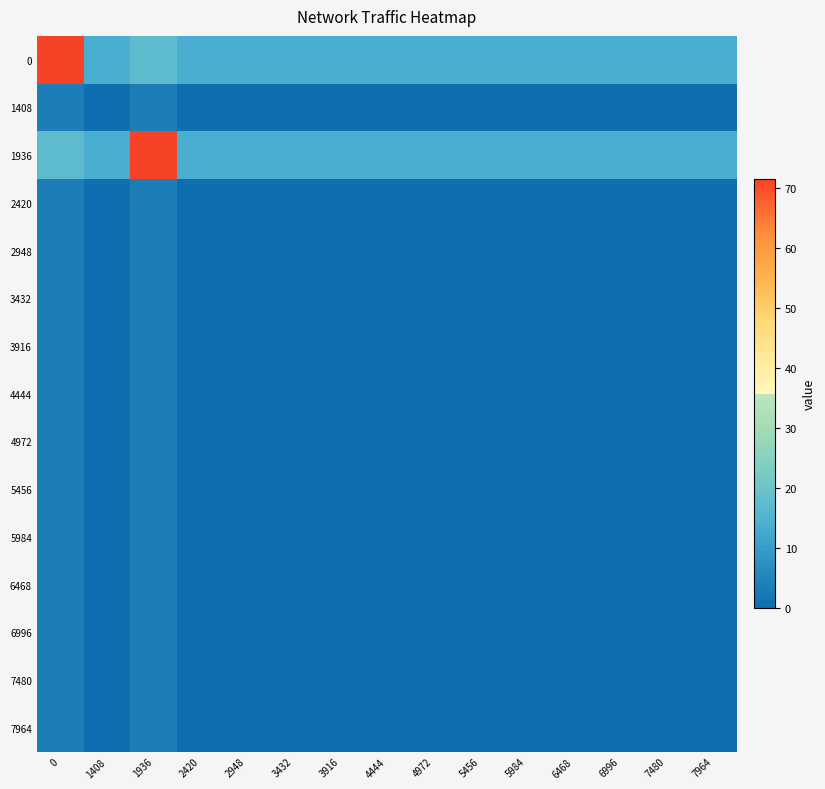

Reading left to right, transcribe all the data shown in this chart.

0: 0=71.2	1408=13.9	1936=17.5	2420=13.9	2948=13.9	3432=13.9	3916=13.9	4444=13.9	4972=13.9	5456=13.9	5984=13.9	6468=13.9	6996=13.9	7480=13.9	7964=13.9
1408: 0=3.6	1408=0.0	1936=3.6	2420=0.0	2948=0.0	3432=0.0	3916=0.0	4444=0.0	4972=0.0	5456=0.0	5984=0.0	6468=0.0	6996=0.0	7480=0.0	7964=0.0
1936: 0=17.5	1408=13.9	1936=71.4	2420=13.9	2948=13.9	3432=13.9	3916=13.9	4444=13.9	4972=13.9	5456=13.9	5984=13.9	6468=13.9	6996=13.9	7480=13.9	7964=13.9
2420: 0=3.6	1408=0.0	1936=3.6	2420=0.0	2948=0.0	3432=0.0	3916=0.0	4444=0.0	4972=0.0	5456=0.0	5984=0.0	6468=0.0	6996=0.0	7480=0.0	7964=0.0
2948: 0=3.6	1408=0.0	1936=3.6	2420=0.0	2948=0.0	3432=0.0	3916=0.0	4444=0.0	4972=0.0	5456=0.0	5984=0.0	6468=0.0	6996=0.0	7480=0.0	7964=0.0
3432: 0=3.6	1408=0.0	1936=3.6	2420=0.0	2948=0.0	3432=0.0	3916=0.0	4444=0.0	4972=0.0	5456=0.0	5984=0.0	6468=0.0	6996=0.0	7480=0.0	7964=0.0
3916: 0=3.6	1408=0.0	1936=3.6	2420=0.0	2948=0.0	3432=0.0	3916=0.0	4444=0.0	4972=0.0	5456=0.0	5984=0.0	6468=0.0	6996=0.0	7480=0.0	7964=0.0
4444: 0=3.6	1408=0.0	1936=3.6	2420=0.0	2948=0.0	3432=0.0	3916=0.0	4444=0.0	4972=0.0	5456=0.0	5984=0.0	6468=0.0	6996=0.0	7480=0.0	7964=0.0
4972: 0=3.6	1408=0.0	1936=3.6	2420=0.0	2948=0.0	3432=0.0	3916=0.0	4444=0.0	4972=0.0	5456=0.0	5984=0.0	6468=0.0	6996=0.0	7480=0.0	7964=0.0
5456: 0=3.6	1408=0.0	1936=3.6	2420=0.0	2948=0.0	3432=0.0	3916=0.0	4444=0.0	4972=0.0	5456=0.0	5984=0.0	6468=0.0	6996=0.0	7480=0.0	7964=0.0
5984: 0=3.6	1408=0.0	1936=3.6	2420=0.0	2948=0.0	3432=0.0	3916=0.0	4444=0.0	4972=0.0	5456=0.0	5984=0.0	6468=0.0	6996=0.0	7480=0.0	7964=0.0
6468: 0=3.6	1408=0.0	1936=3.6	2420=0.0	2948=0.0	3432=0.0	3916=0.0	4444=0.0	4972=0.0	5456=0.0	5984=0.0	6468=0.0	6996=0.0	7480=0.0	7964=0.0
6996: 0=3.6	1408=0.0	1936=3.6	2420=0.0	2948=0.0	3432=0.0	3916=0.0	4444=0.0	4972=0.0	5456=0.0	5984=0.0	6468=0.0	6996=0.0	7480=0.0	7964=0.0
7480: 0=3.6	1408=0.0	1936=3.6	2420=0.0	2948=0.0	3432=0.0	3916=0.0	4444=0.0	4972=0.0	5456=0.0	5984=0.0	6468=0.0	6996=0.0	7480=0.0	7964=0.0
7964: 0=3.6	1408=0.0	1936=3.6	2420=0.0	2948=0.0	3432=0.0	3916=0.0	4444=0.0	4972=0.0	5456=0.0	5984=0.0	6468=0.0	6996=0.0	7480=0.0	7964=0.0